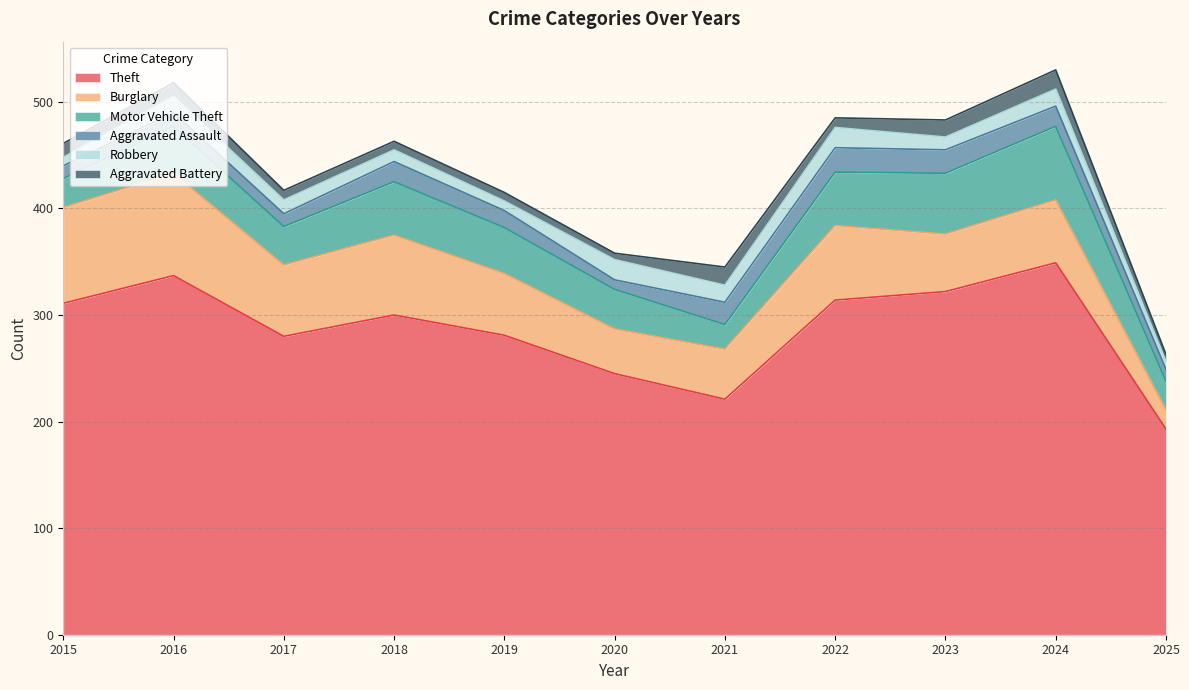

True or false: Motor Vehicle Theft and Theft cross at least once.

False